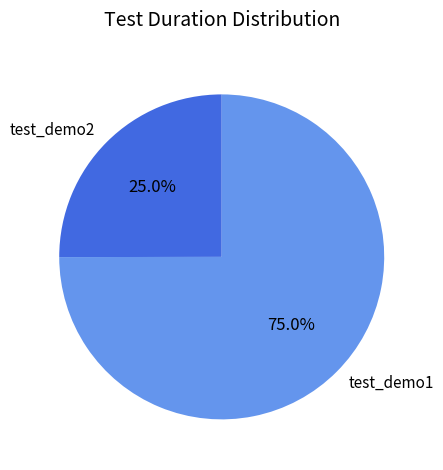

What is the majority slice?

test_demo1